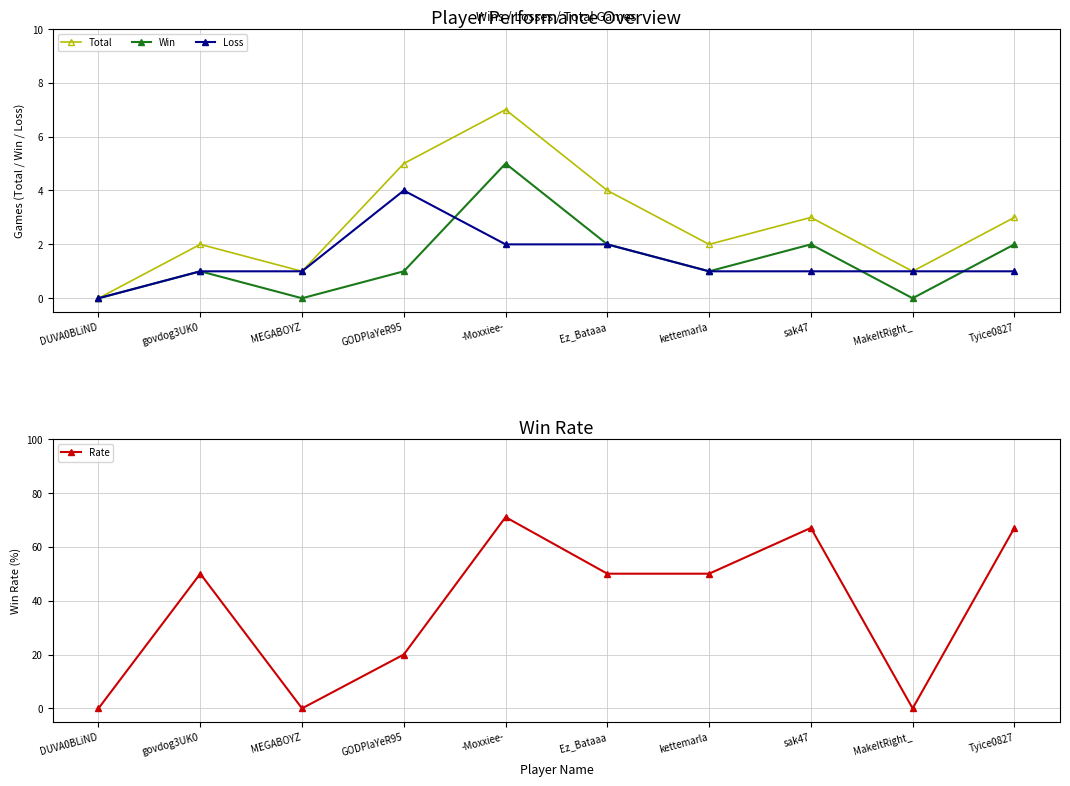

What is the difference between the maximum and minimum values in the Total series?

7